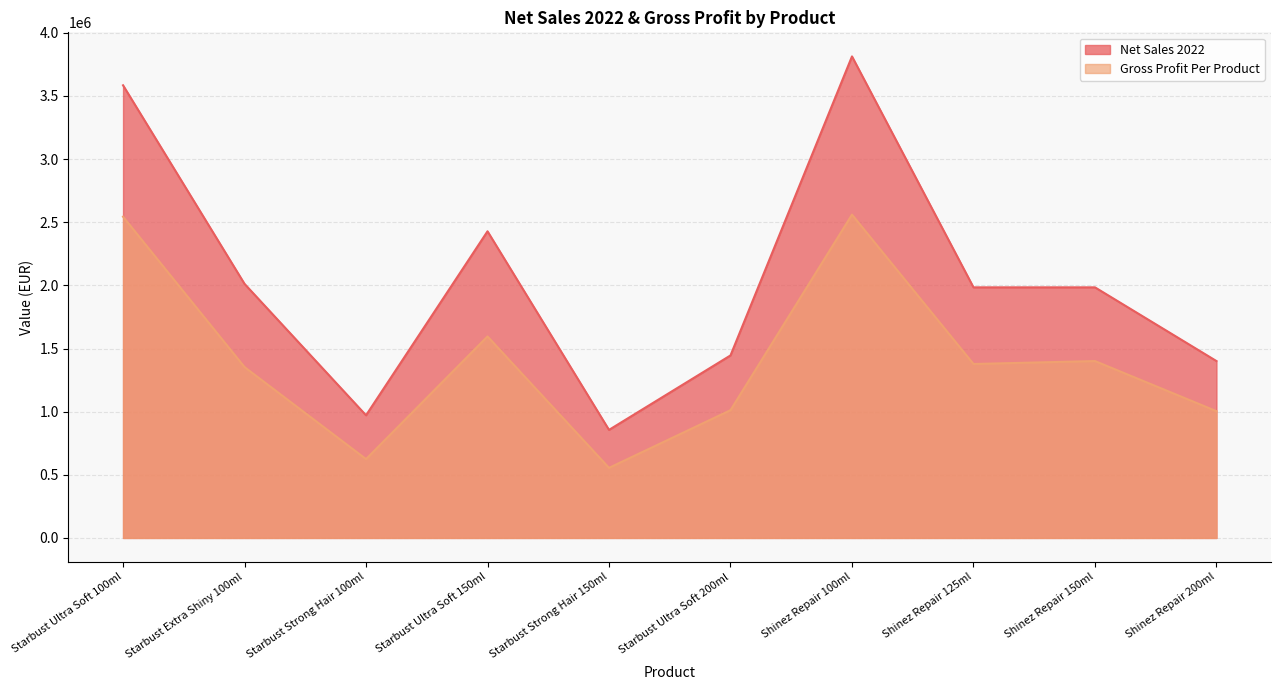

What position from the left is Starbust Strong Hair 150ml?

5